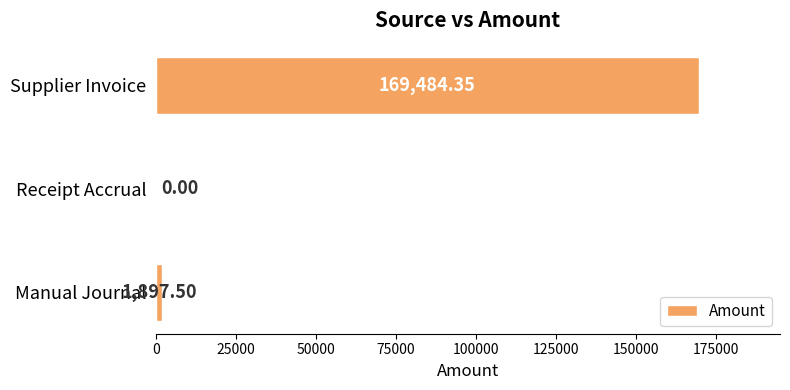

Which label corresponds to the largest value in the chart?

Supplier Invoice